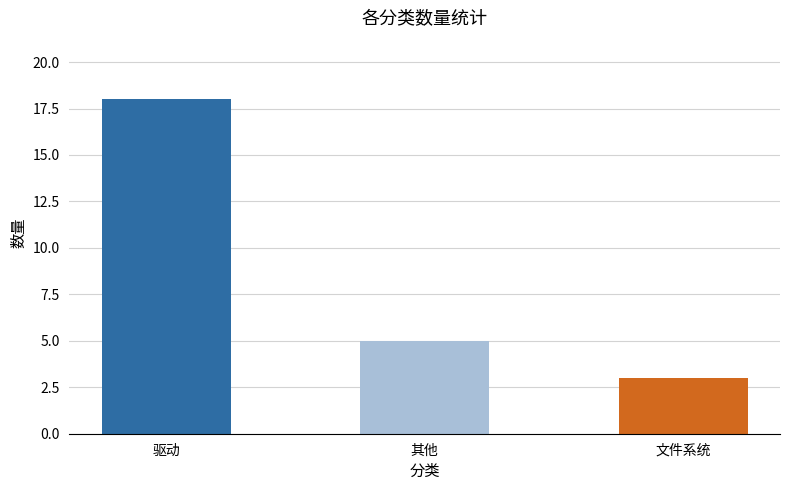

What is the smallest value displayed?

3